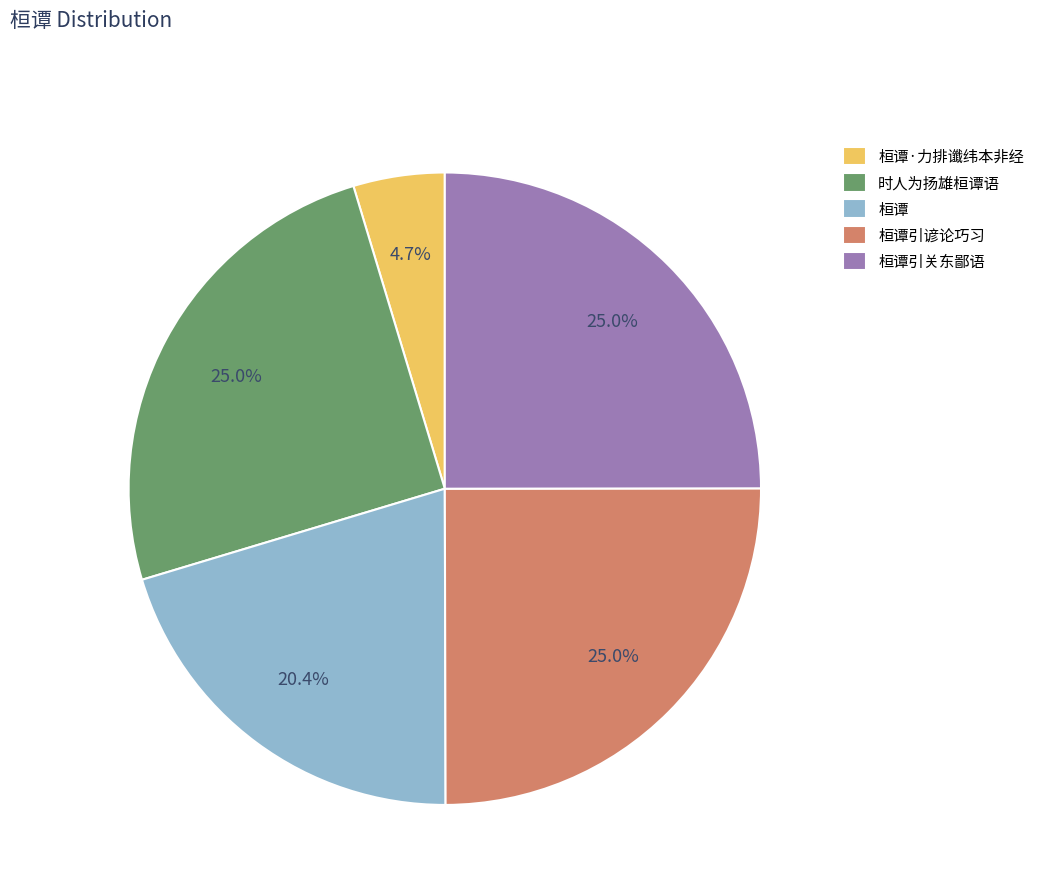

To the nearest percent, what is the difference between the 桓谭·力排谶纬本非经 and 时人为扬雄桓谭语 slice percentages?

20%